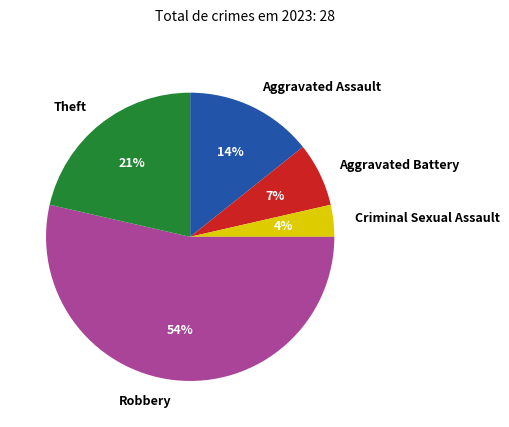

Between Aggravated Assault and Robbery, which is larger?

Robbery